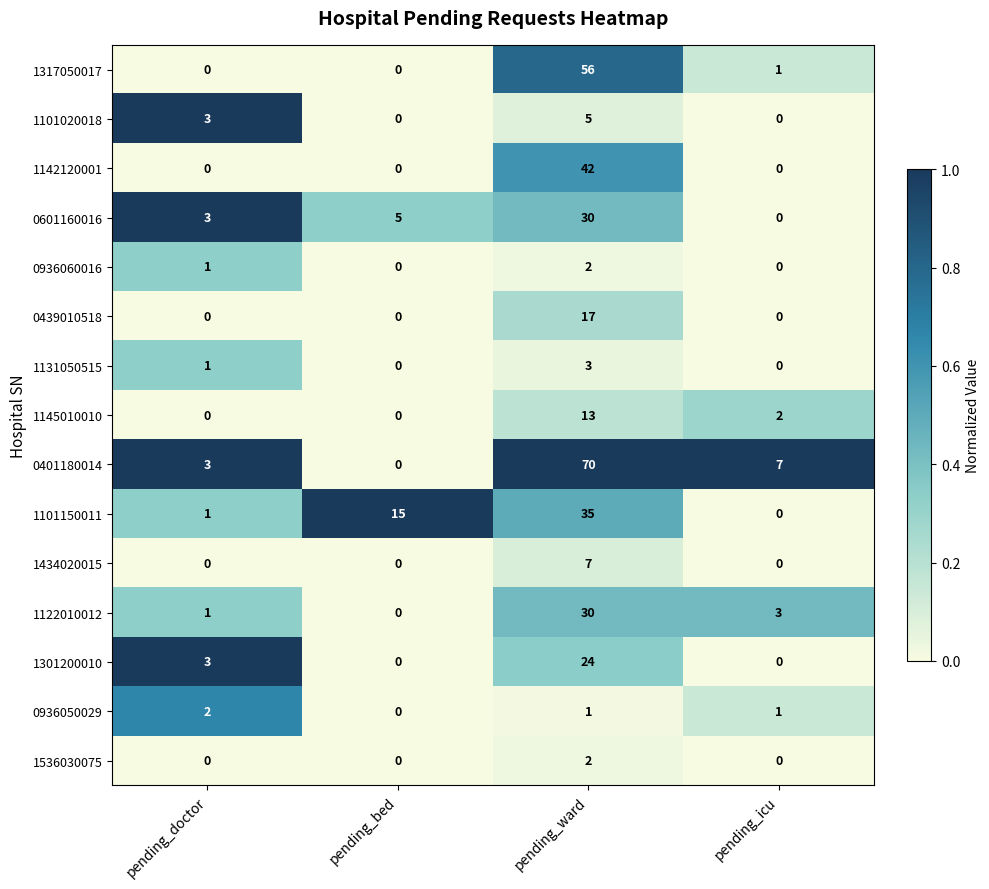

What is the total value across all series at pending_doctor?

18